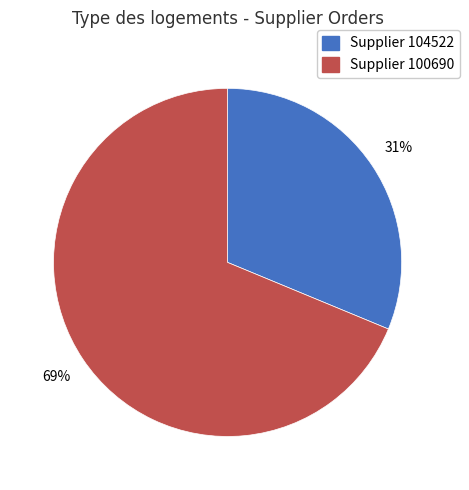

To the nearest percent, what is the average slice percentage?

50%